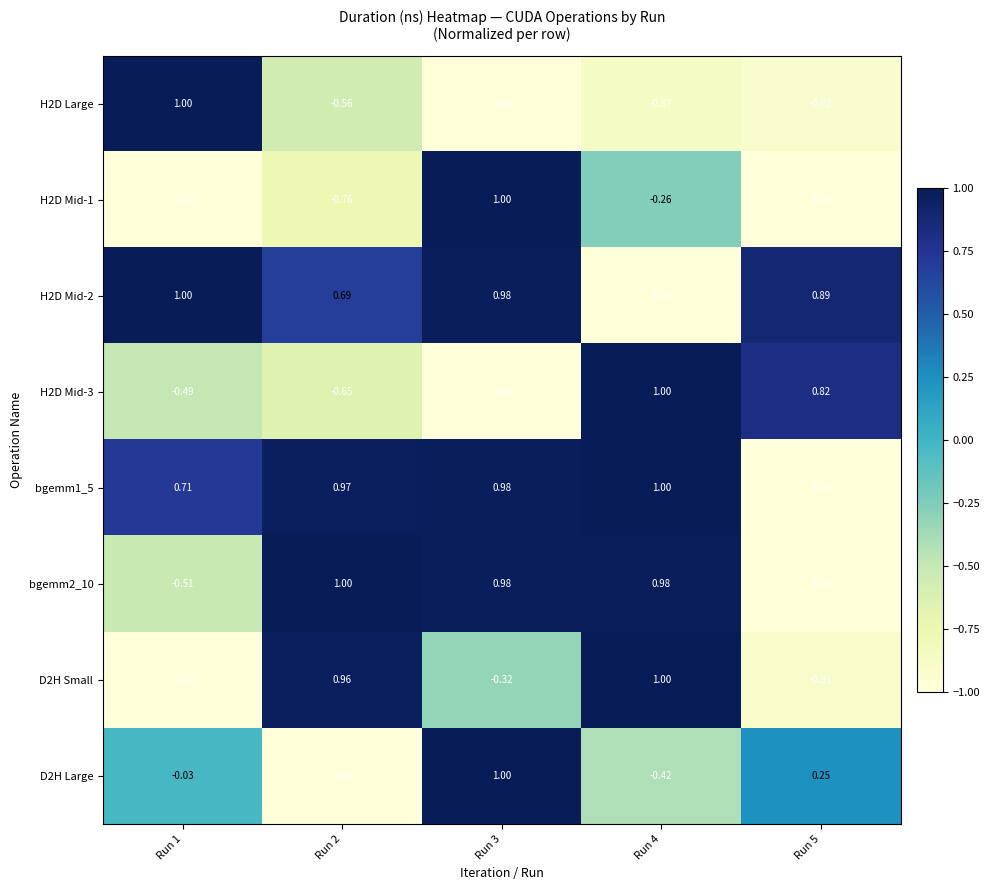

How many values in the H2D Mid-1 series are below 0?

4